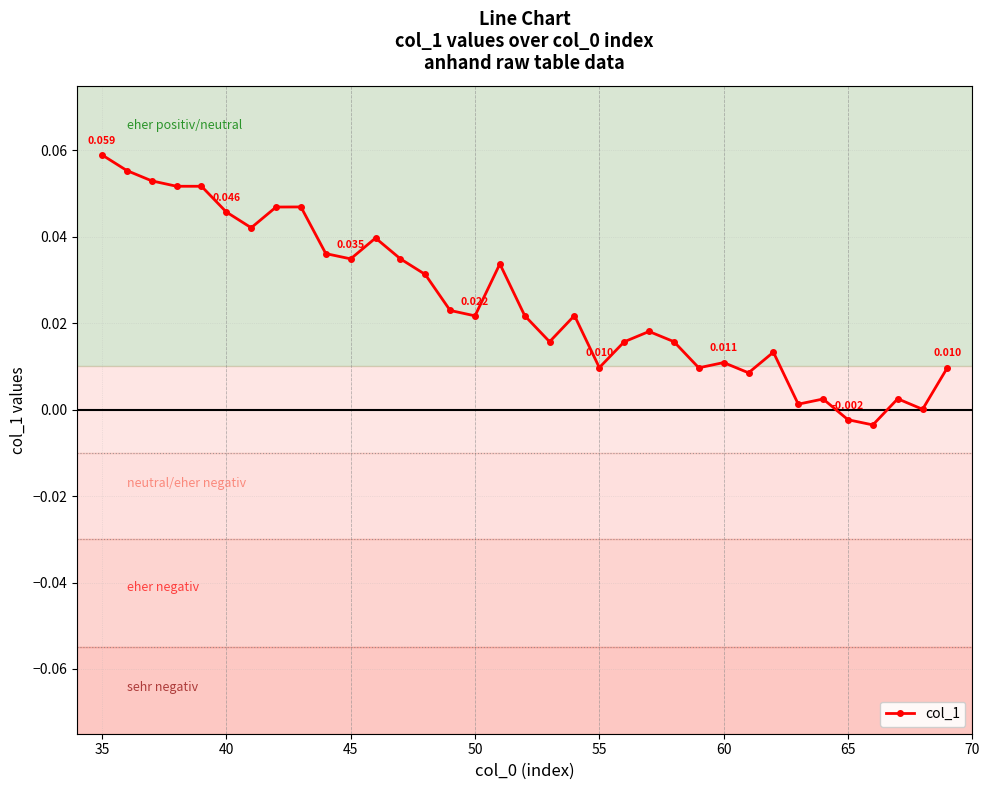

True or false: there are more than 1 points higher than both neighbors.

True